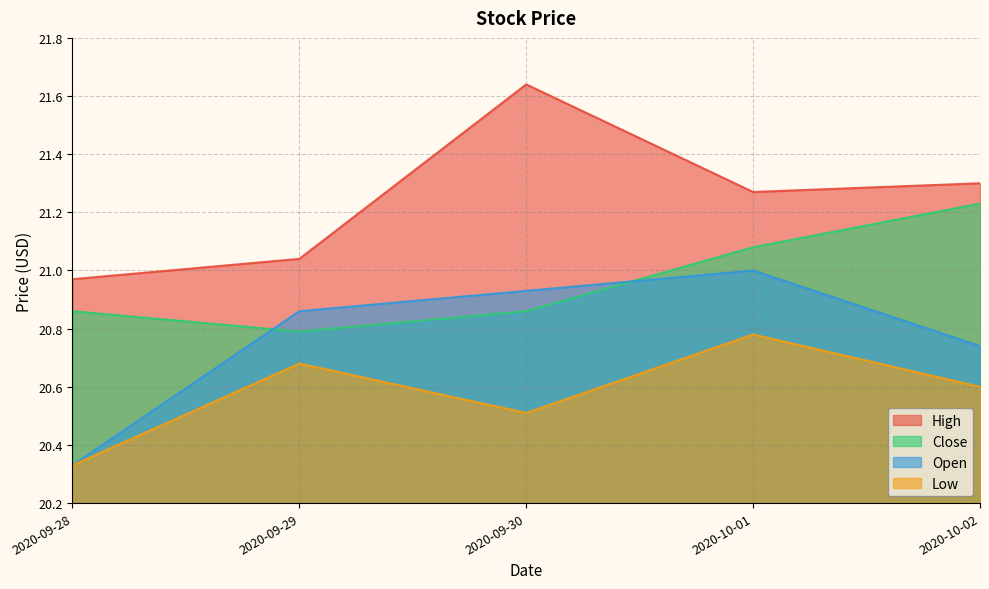

The value of Low at 2020-10-02 is 20.6. True or false?

True